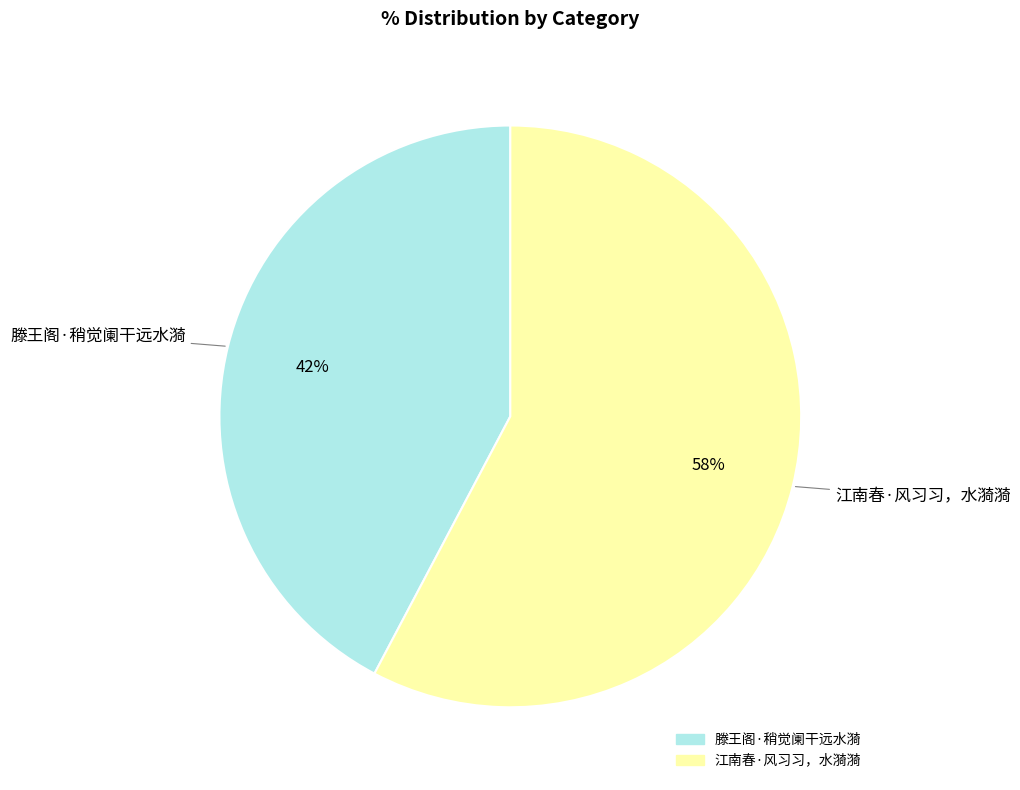

To the nearest percent, what is the average slice percentage?

50%